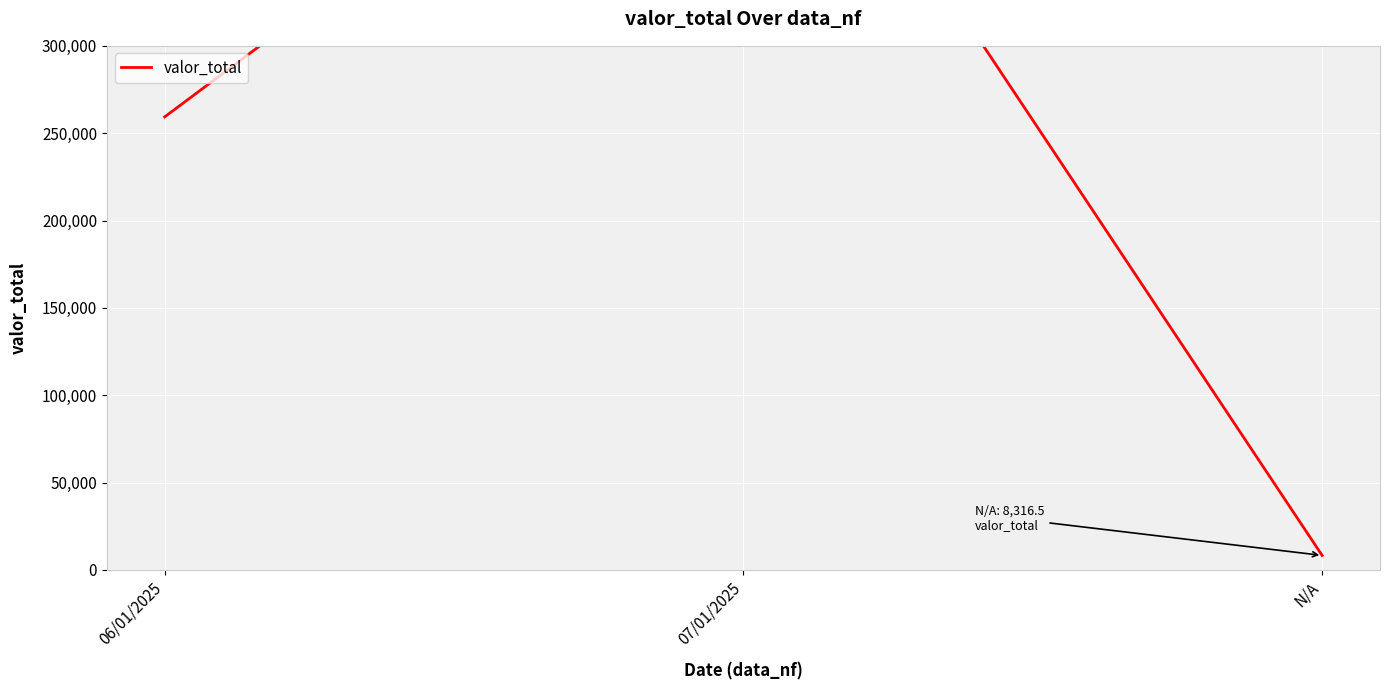

What is the smallest value displayed?

8316.5